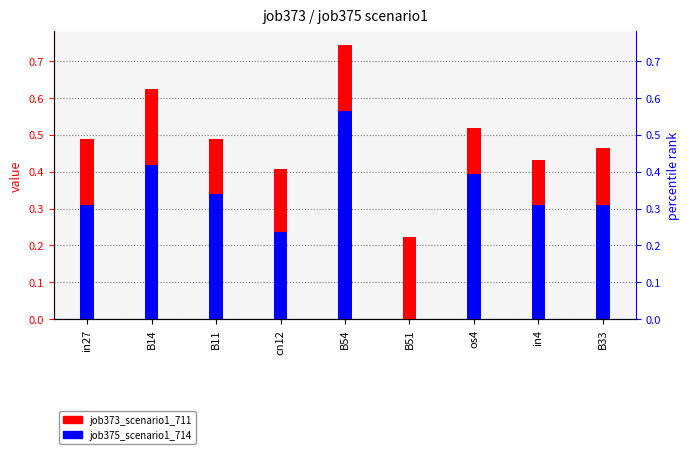

Does the chart contain stacked bars?

No